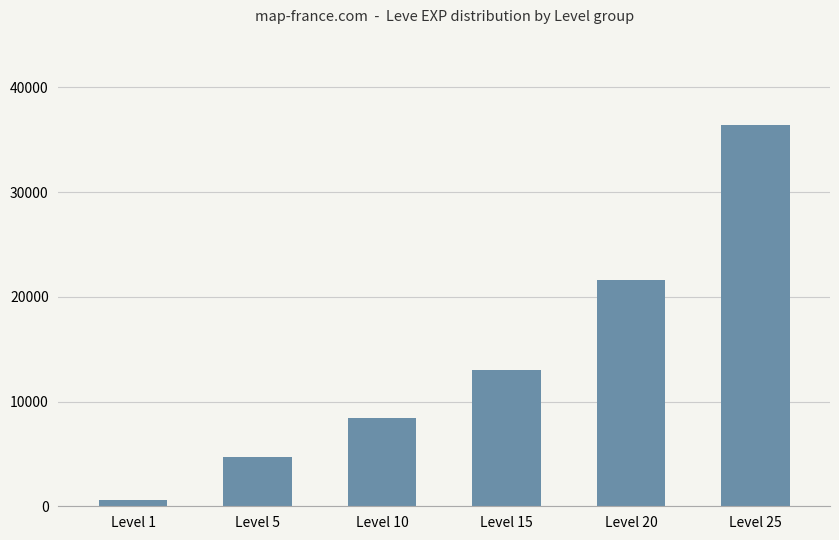

Reading right to left, list all the values displayed in this chart.

Level 25=36390	Level 20=21600	Level 15=13040	Level 10=8430	Level 5=4660	Level 1=630